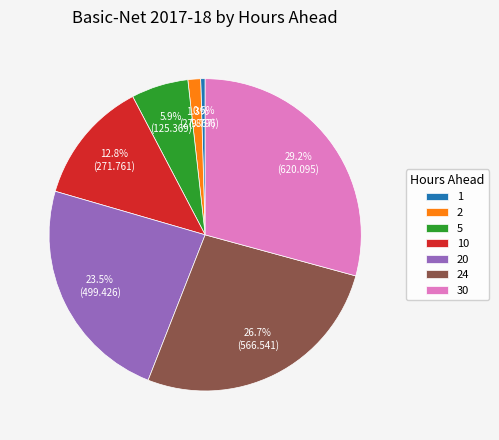

Is there any slice that represents more than half of the pie?

No